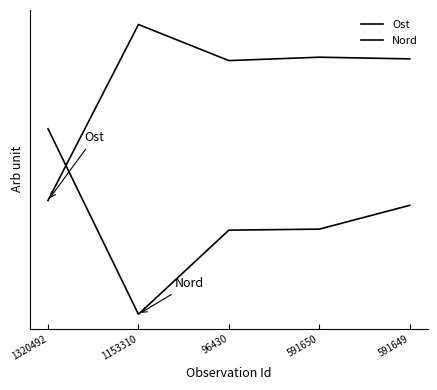

Where does the Ost series first go above 1?

1153310